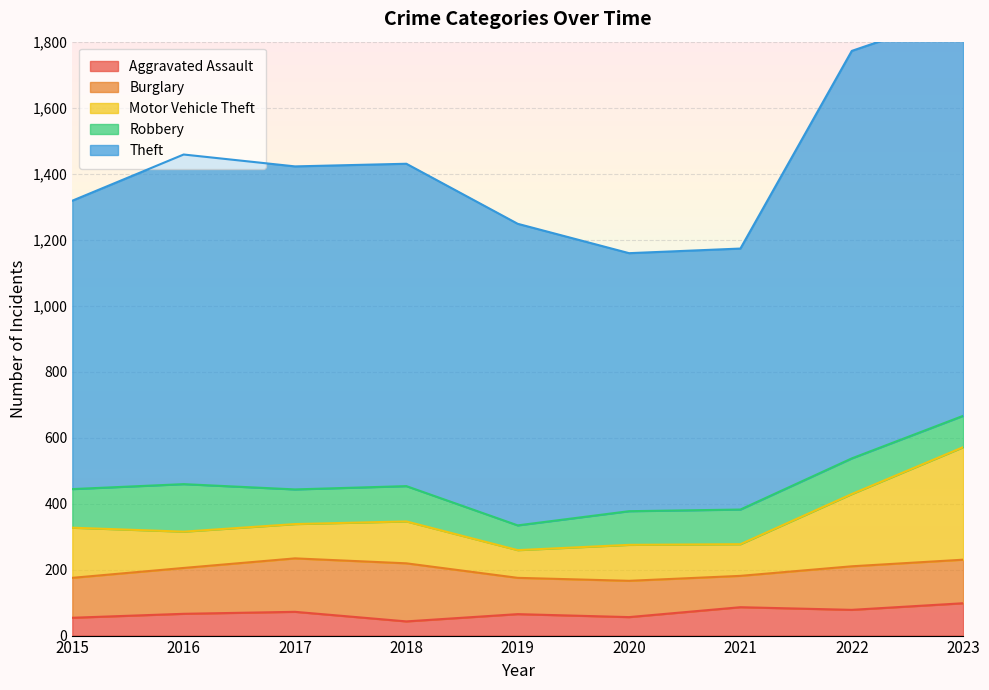

Read the Robbery value at 2016, to the nearest 10.

140